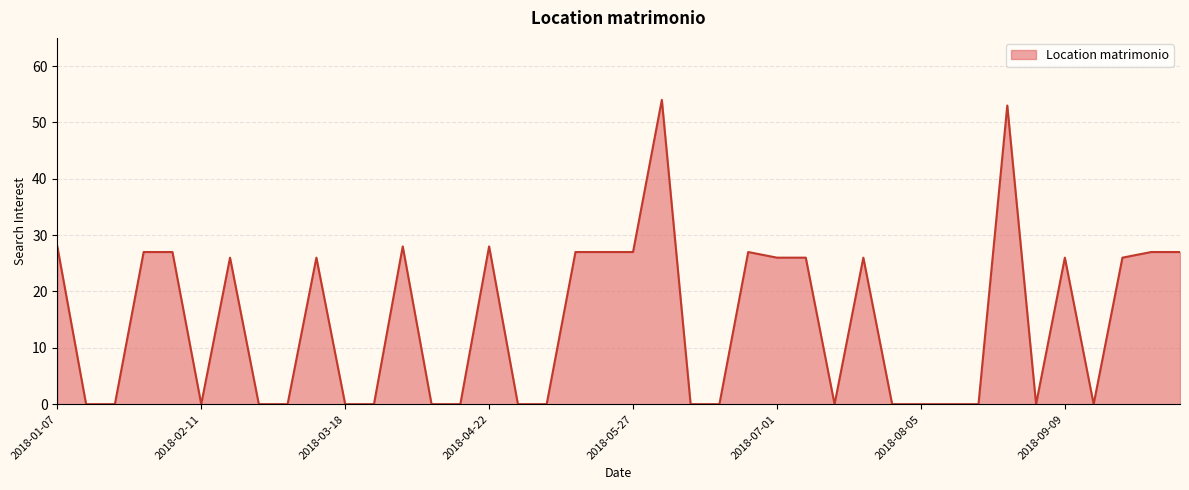

What is the maximum value shown in the chart?

54